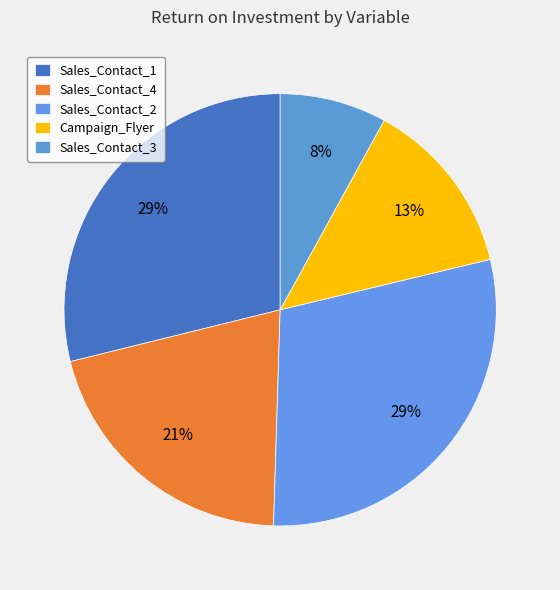

Count the number of slices in the pie.

5